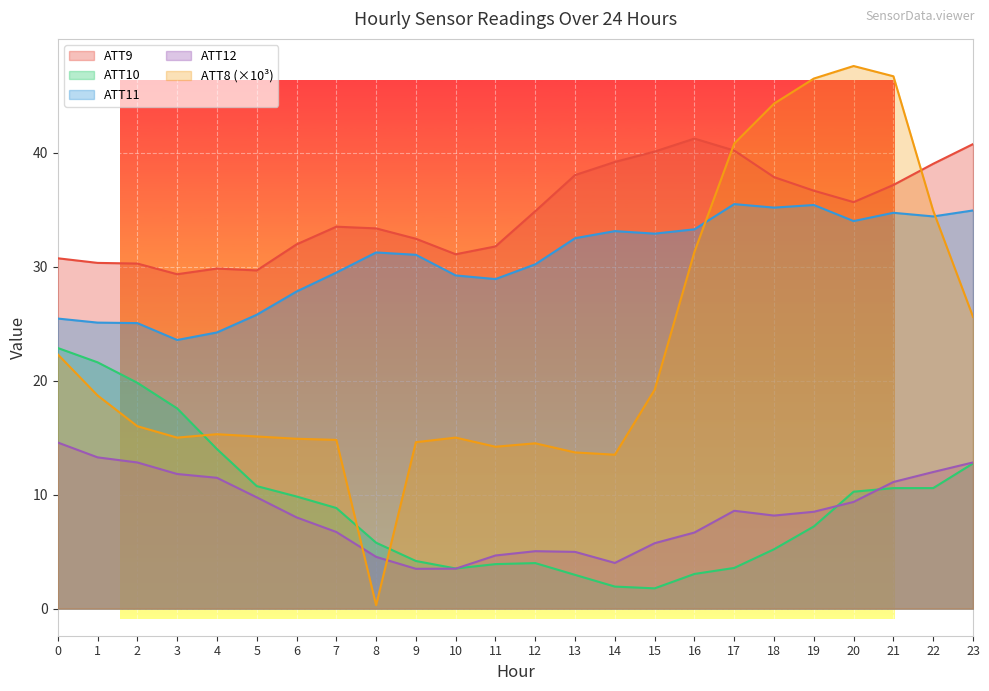

Where is the first local minimum for ATT12?

9